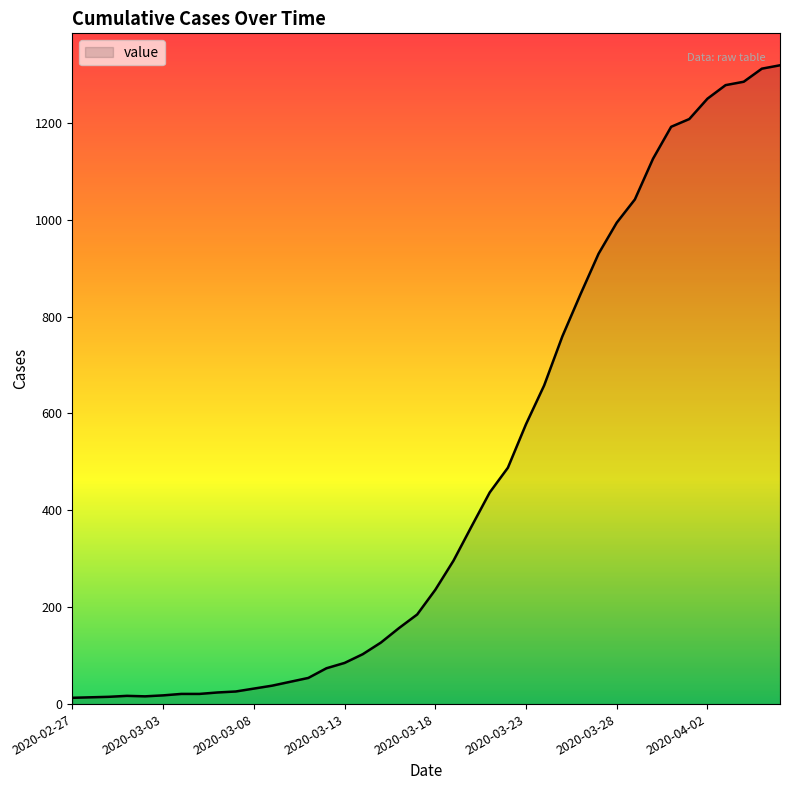

What is the average value?

467